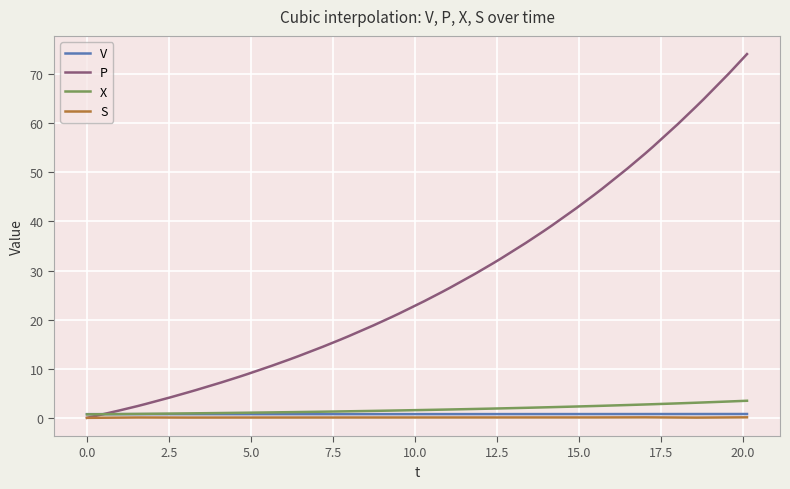

Which series has the largest total across all categories?

P